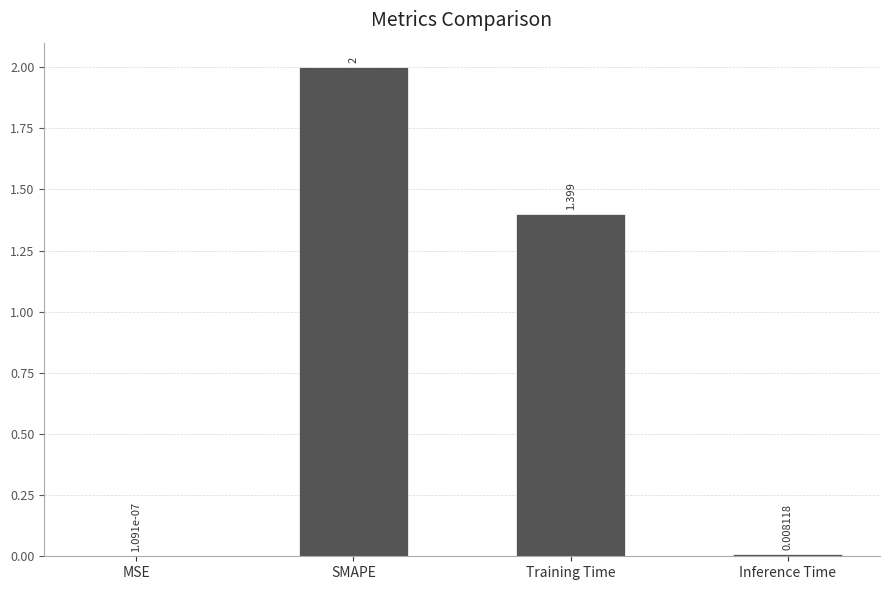

At which label is the value closest to 1?

Training Time